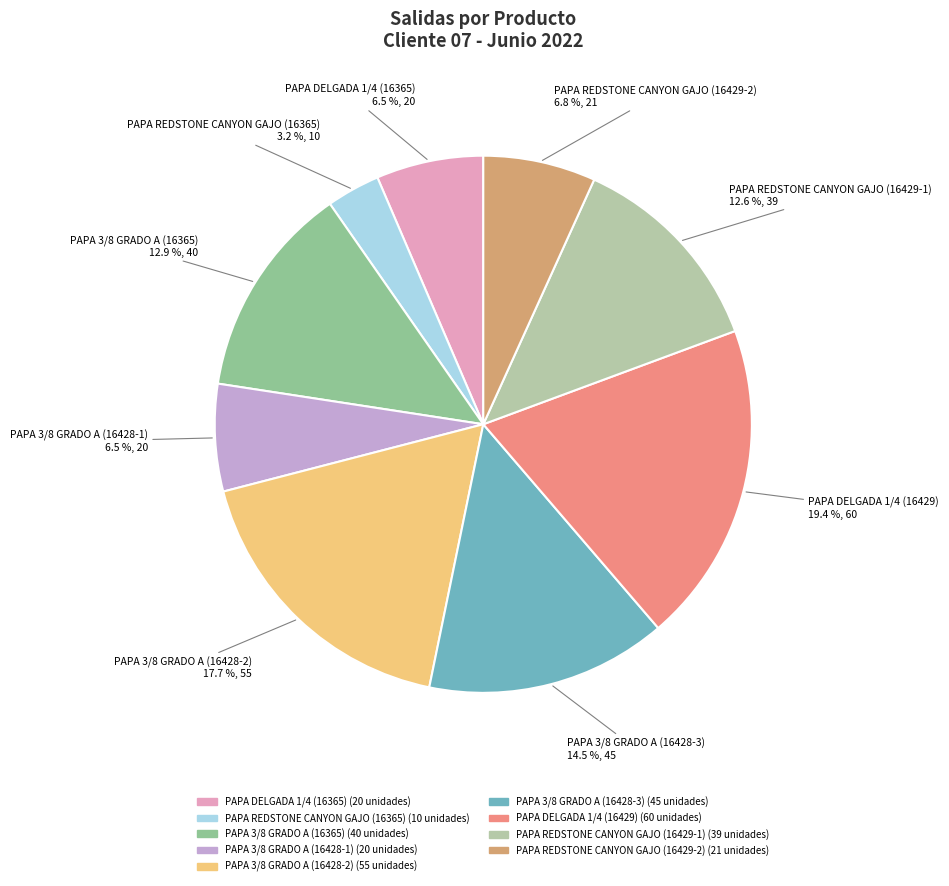

Is there a majority slice in this chart?

No